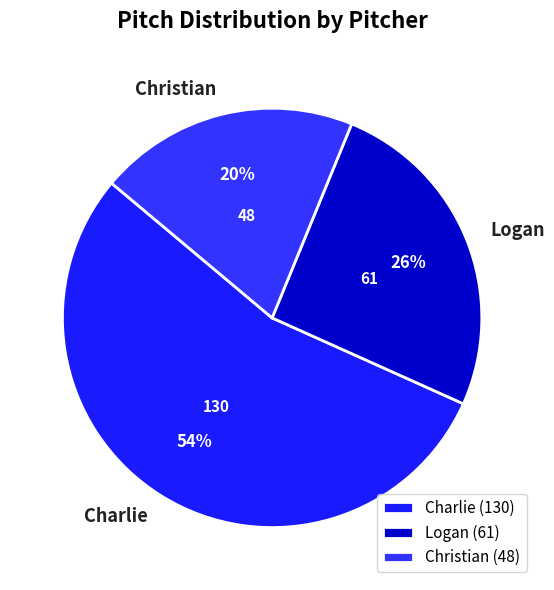

To the nearest percent, what percentage of the pie is Logan?

26%